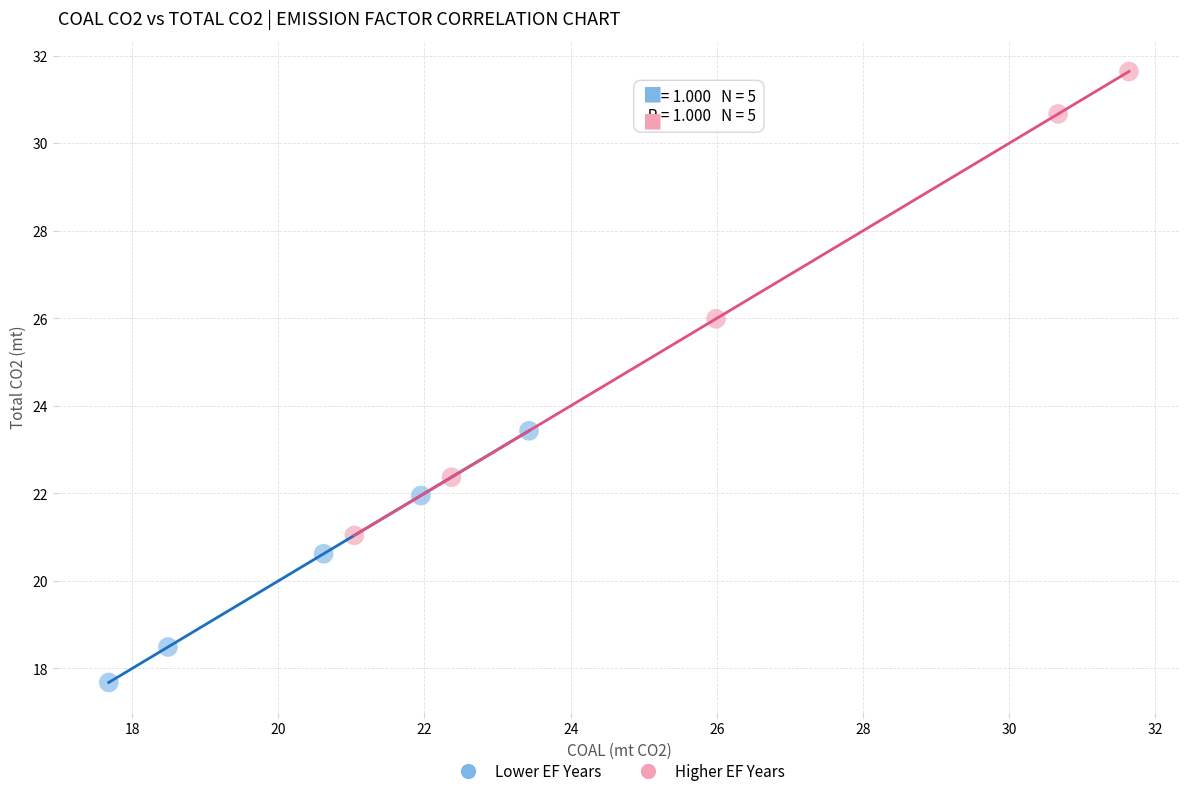

Which series has the widest spread of Y values?

Higher EF Years